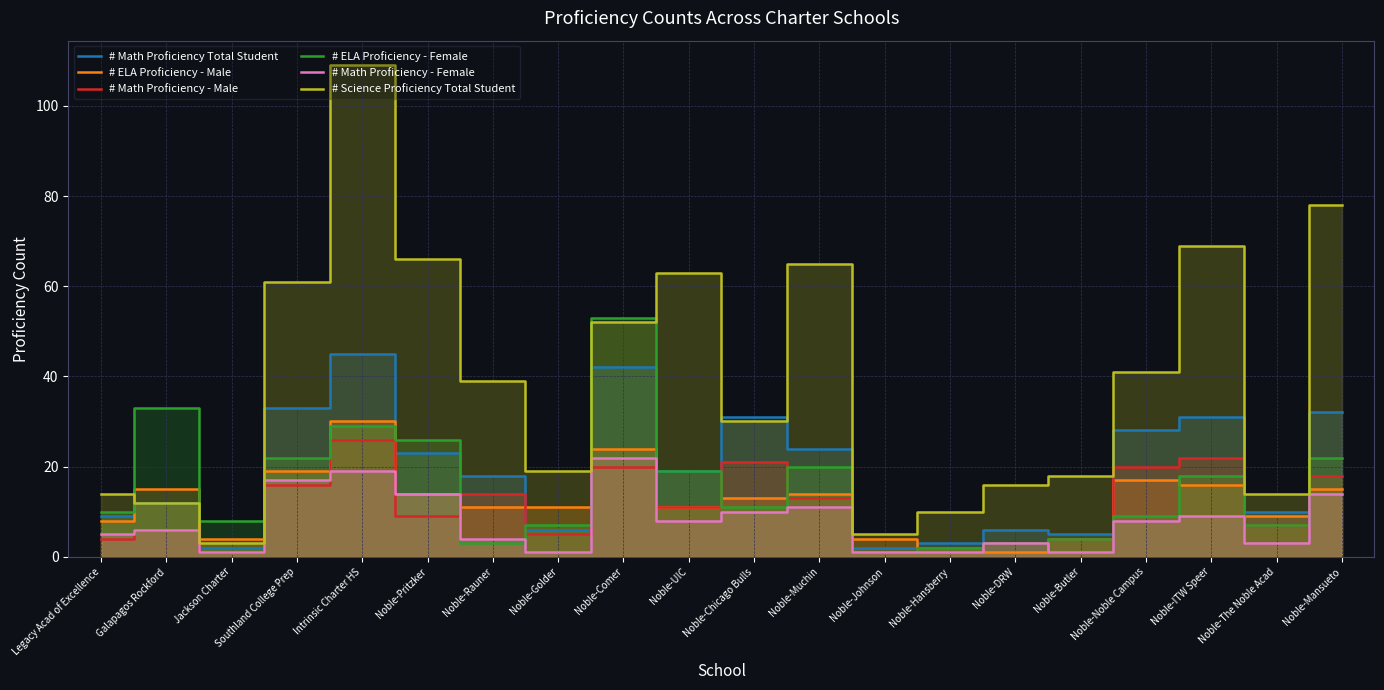

Which series changed the most between Legacy Acad of Excellence and Jackson Charter?

# Science Proficiency Total Student